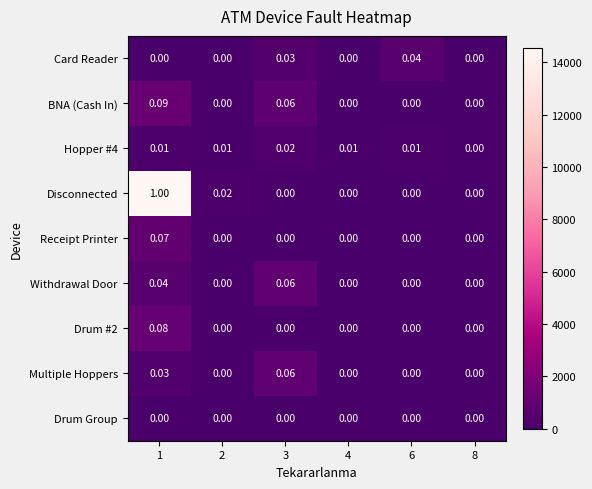

Which series has the largest total across all categories?

Disconnected